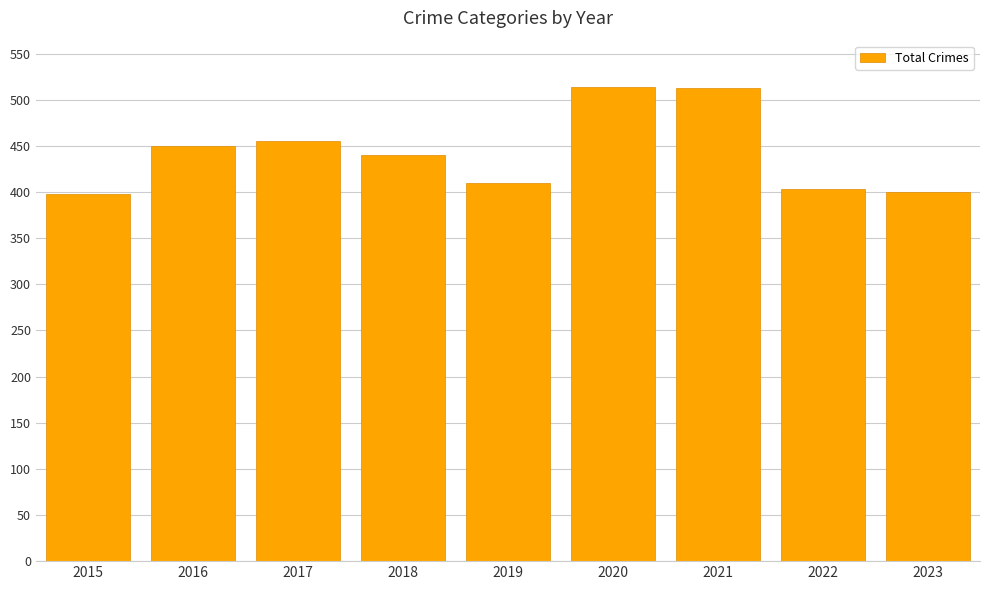

What is the ratio of the value at 2016 to the value at 2015?

1.1